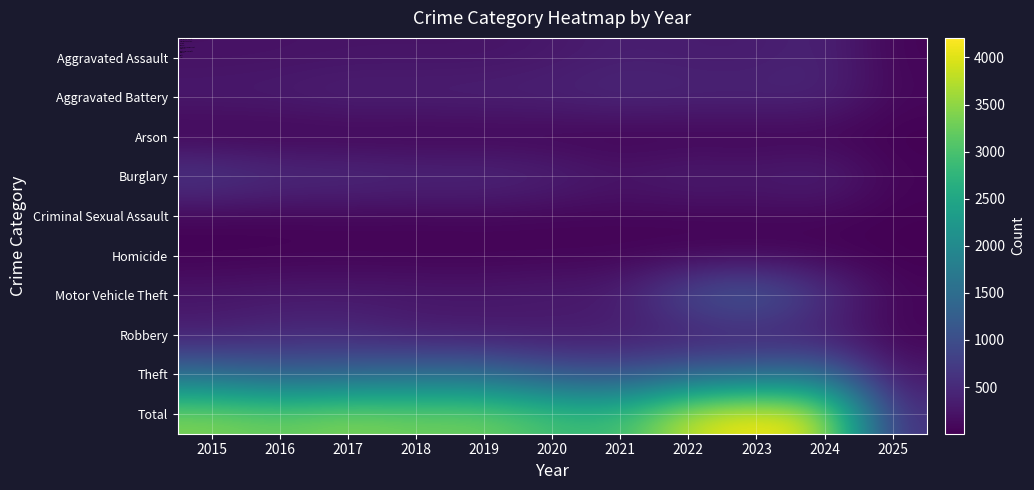

At which category is the sum across all series the highest?

2023